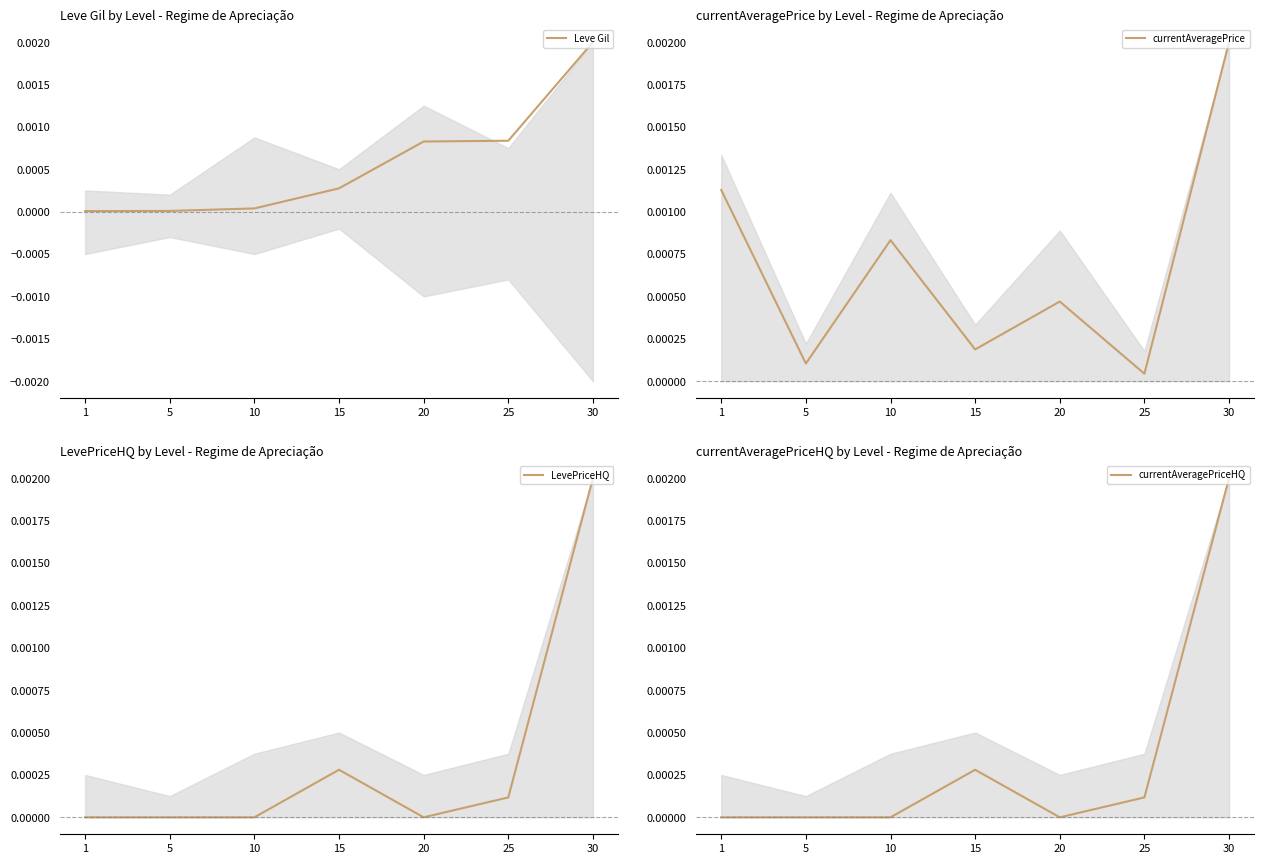

How many series are shown in this chart?

4